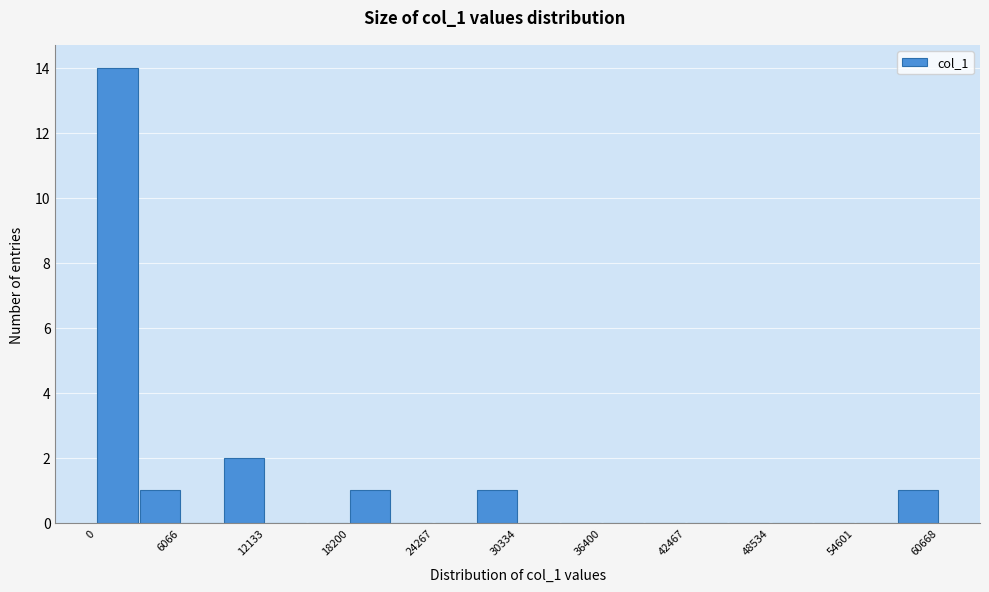

Read against the x-axis, roughly where is the centre of the tallest bar?

2000